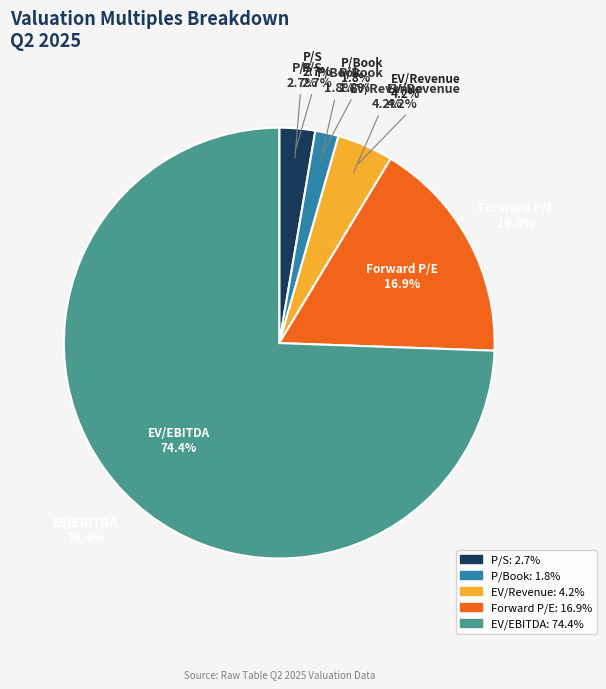

What percentage is the EV/Revenue slice, to the nearest percent?

4%